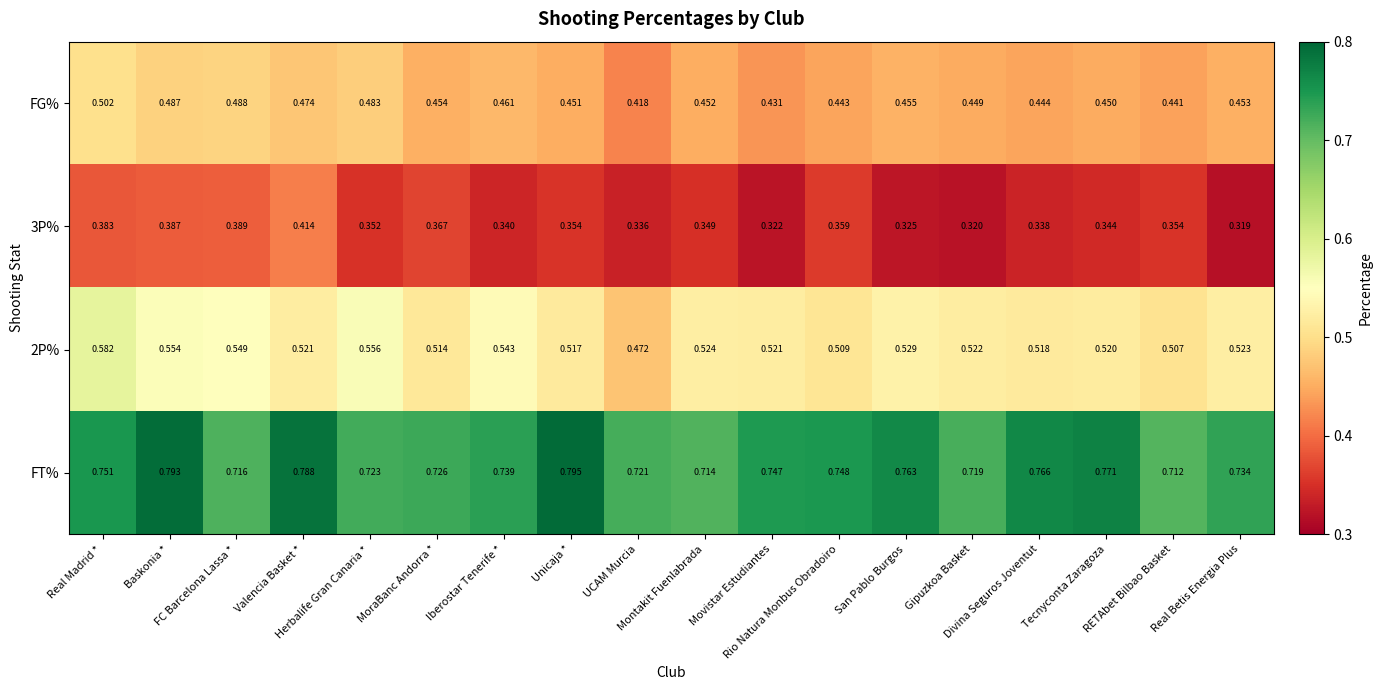

What is the total value across all series at UCAM Murcia?

1.9